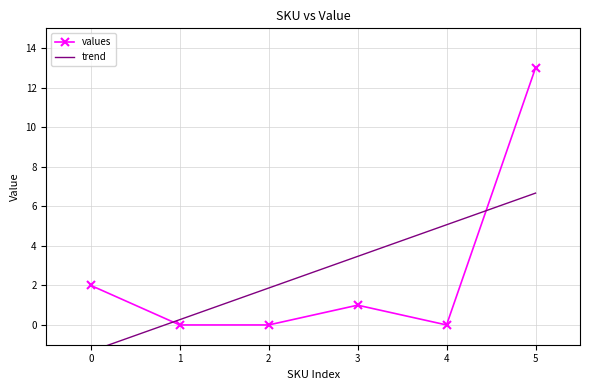

What is the value of the values point at the 4th from the left?

1